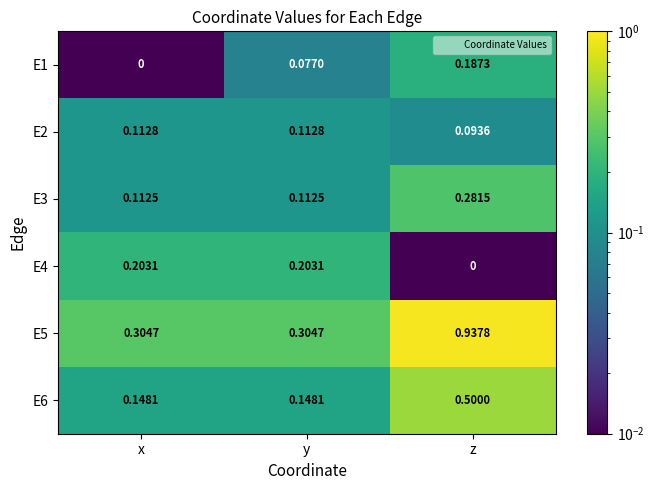

Where is E2 nearest to the value 0?

z